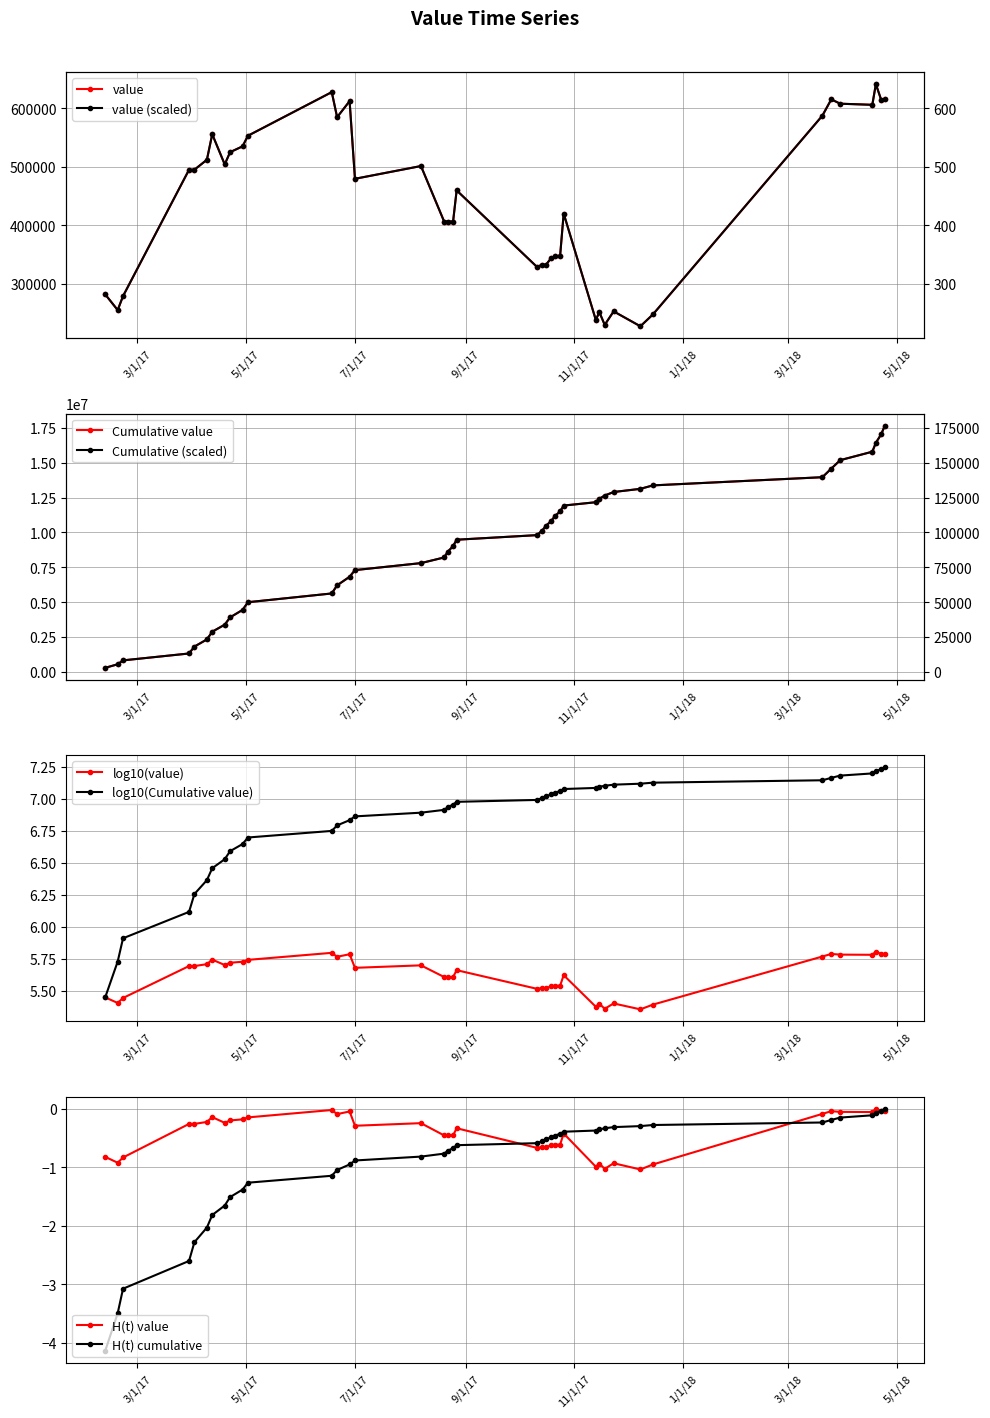

What is the value of the H(t) cumulative point at the 20th from the left?

-0.6